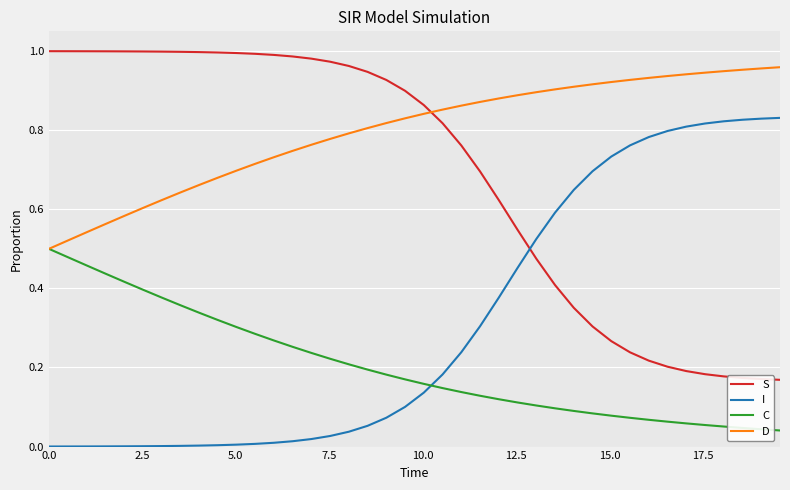

True or false: S and I cross at least once.

True